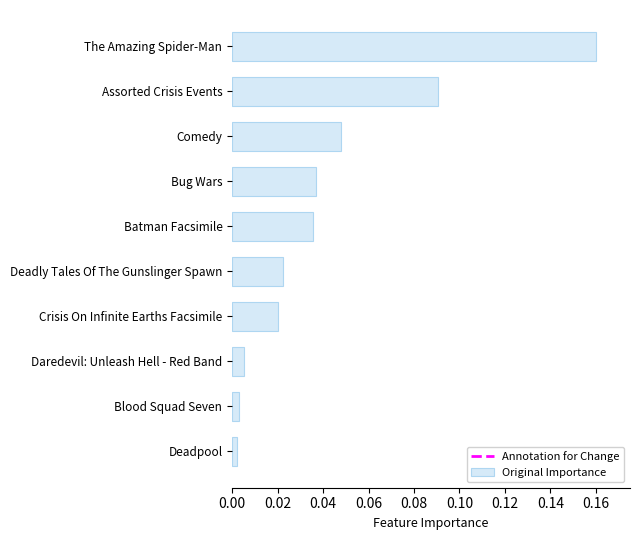

Count the number of categories in the chart.

10